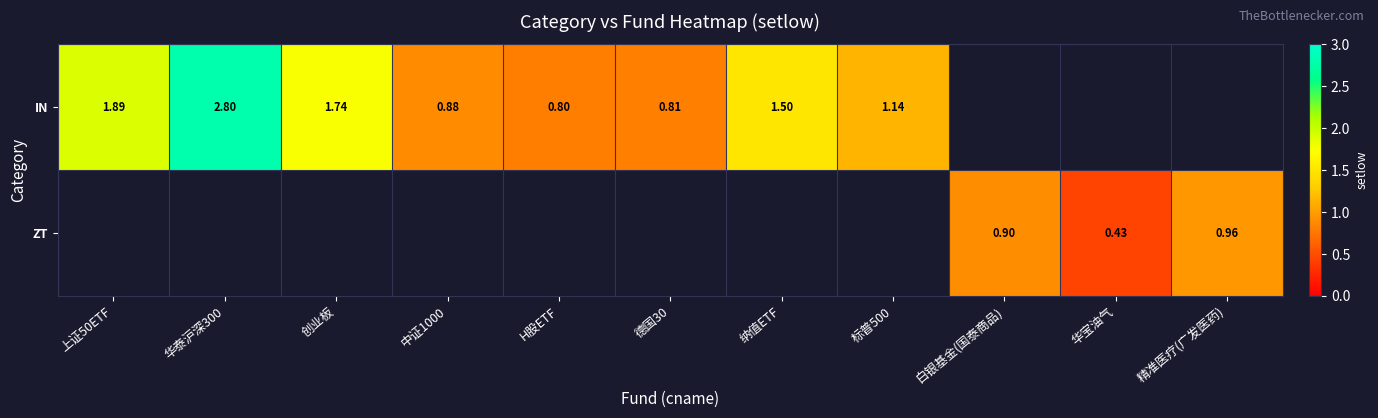

Is the value of ZT at 白银基金(国泰商品) greater than the value of IN at 德国30?

Yes